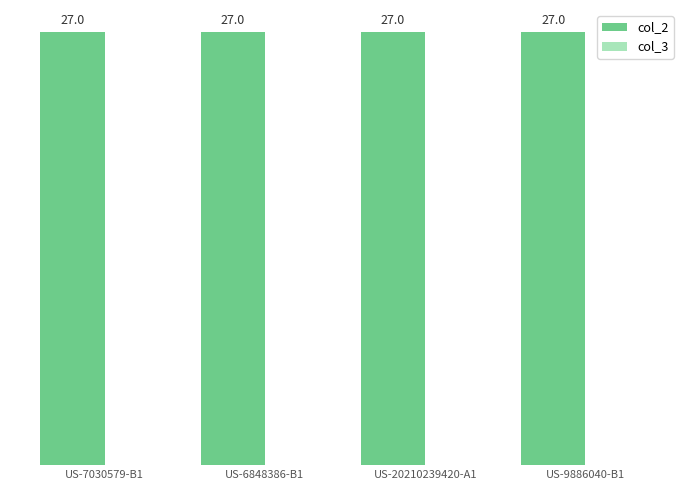

How many bars are there in each group?

2